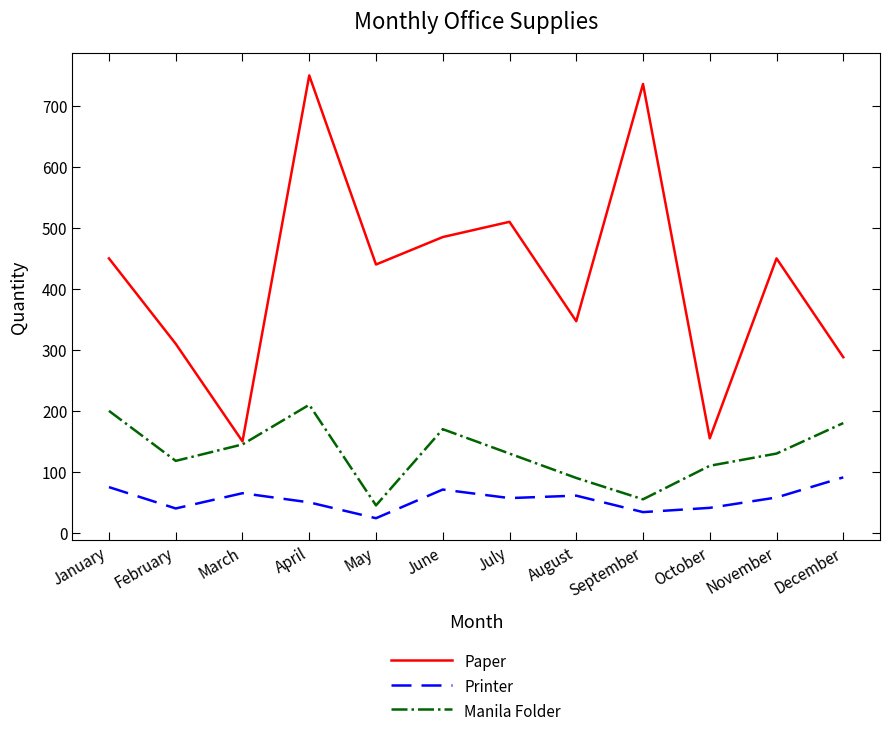

Which series has the largest total across all categories?

Paper